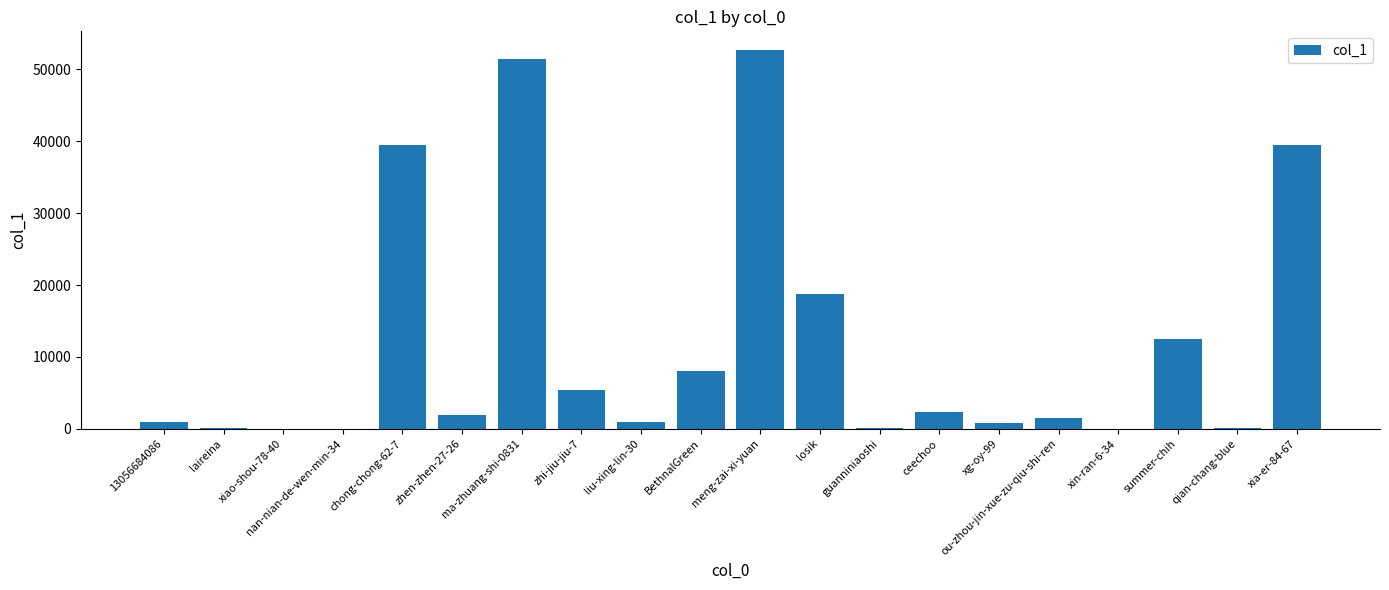

Which category has the highest value across all series?

meng-zai-xi-yuan